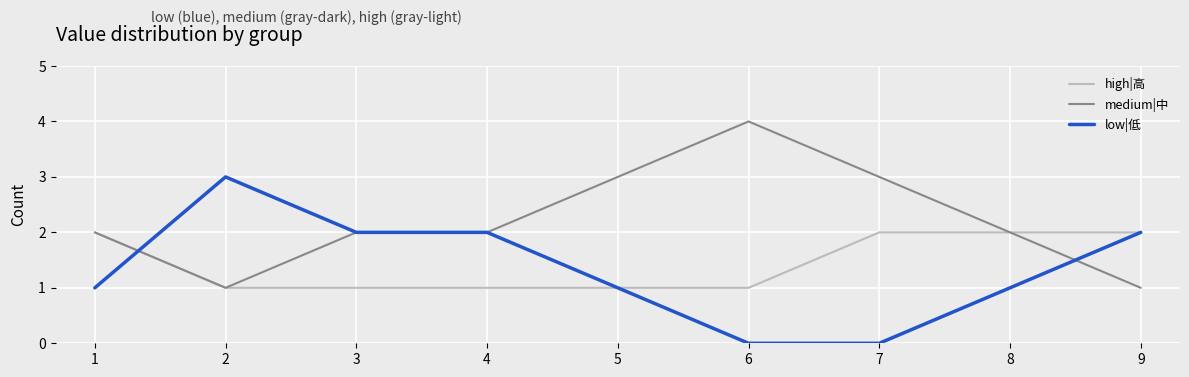

Is it true that medium|中 equals 2 at 8?

True